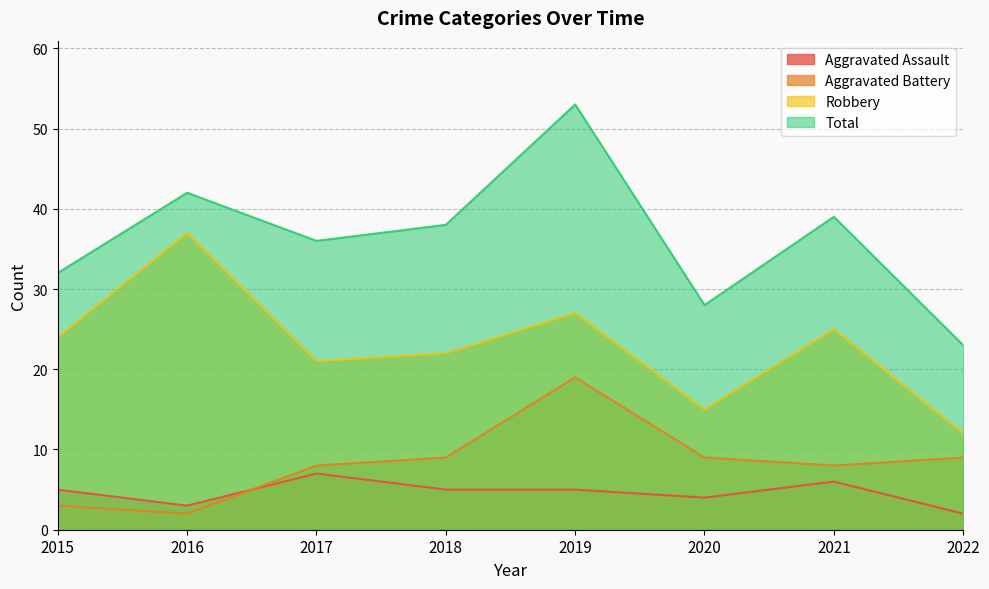

How many lines are shown in the chart?

4